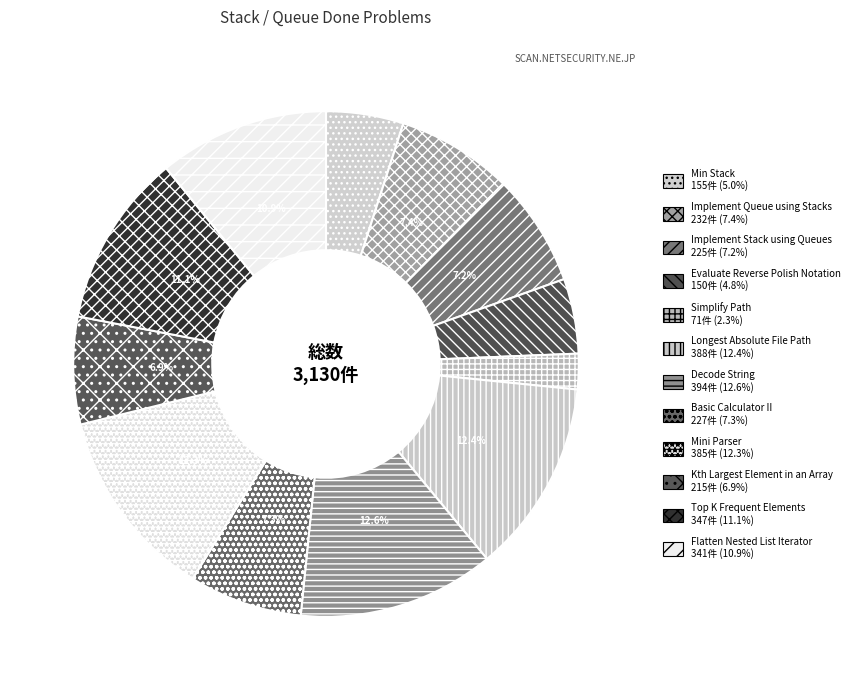

Count the number of slices in the pie.

12